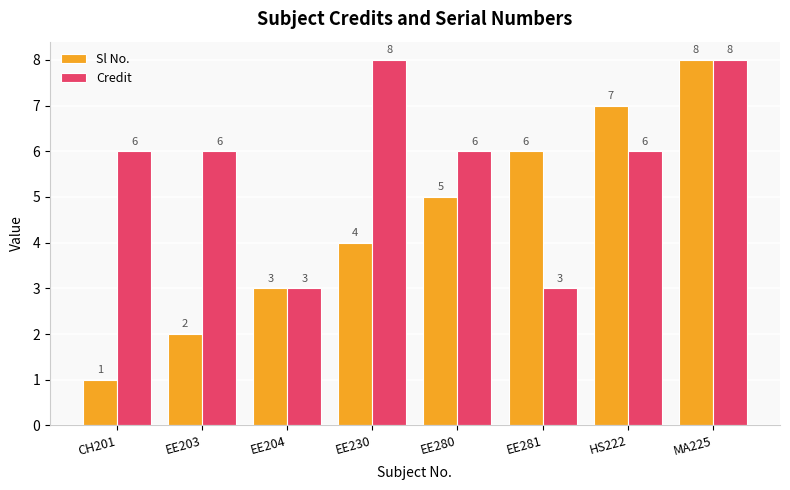

Rank the categories by Sl No. value from lowest to highest.

CH201, EE203, EE204, EE230, EE280, EE281, HS222, MA225